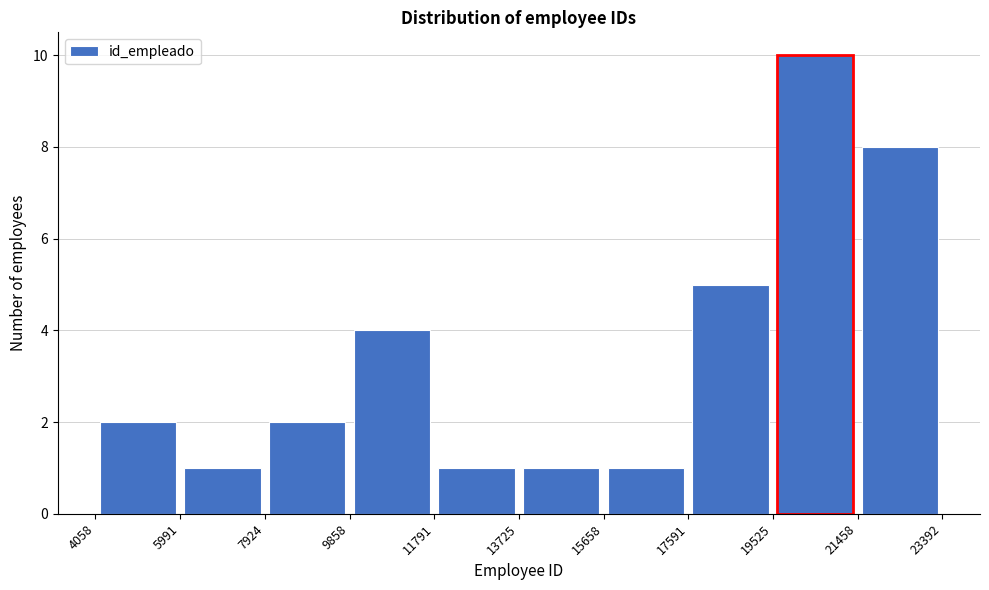

How tall is the bar that spans 5991 to 7924 on the x-axis? The values are not printed on the chart, so give them approximately, as read against the axis.

1